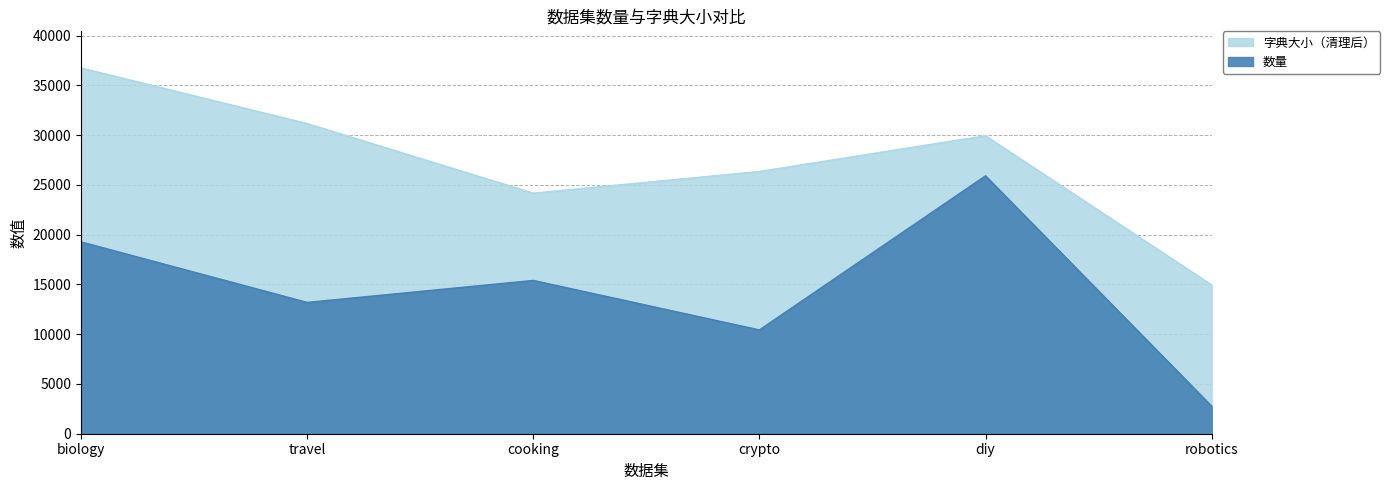

List the series in order of their overall mean, highest first.

字典大小（清理后）, 数量